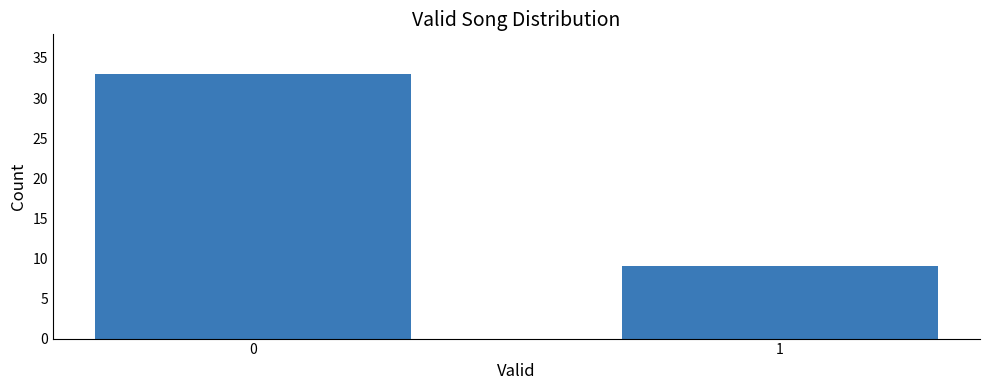

Reading left to right, transcribe all the data shown in this chart.

33	9